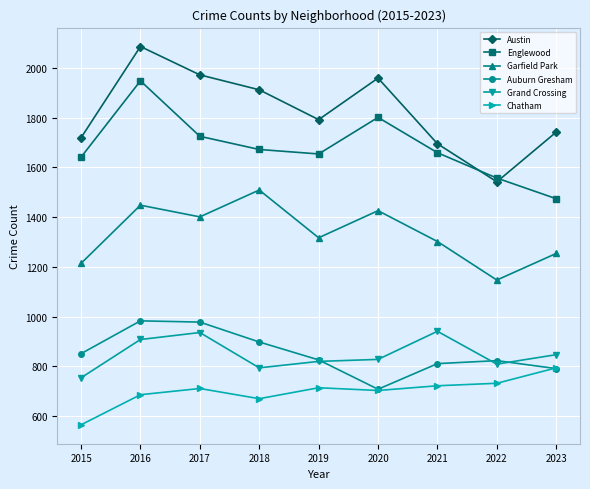

Read the Garfield Park value at 2022, to the nearest 10.

1150